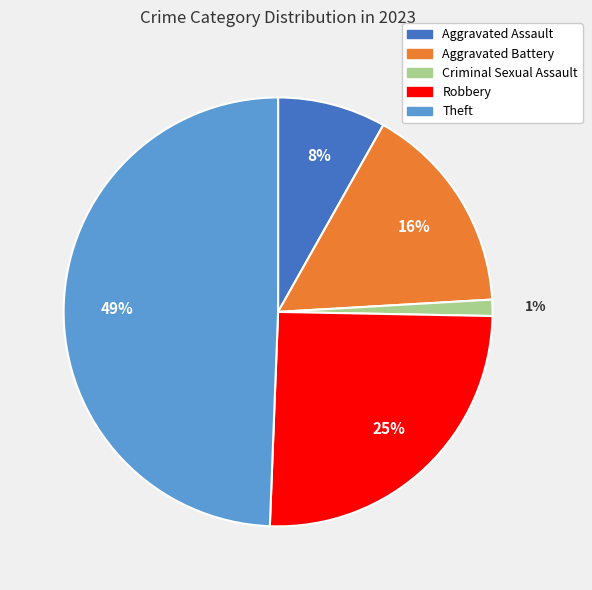

What percentage is the Robbery slice, to the nearest percent?

25%